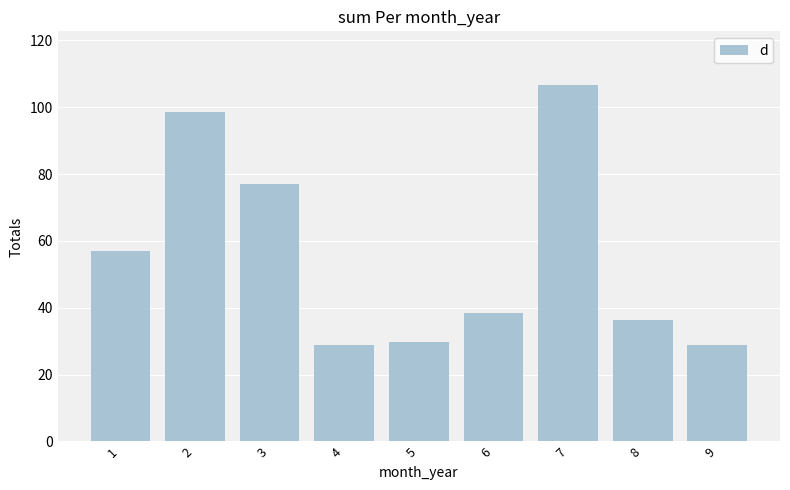

What is the value of the 8th bar from the left?

36.4